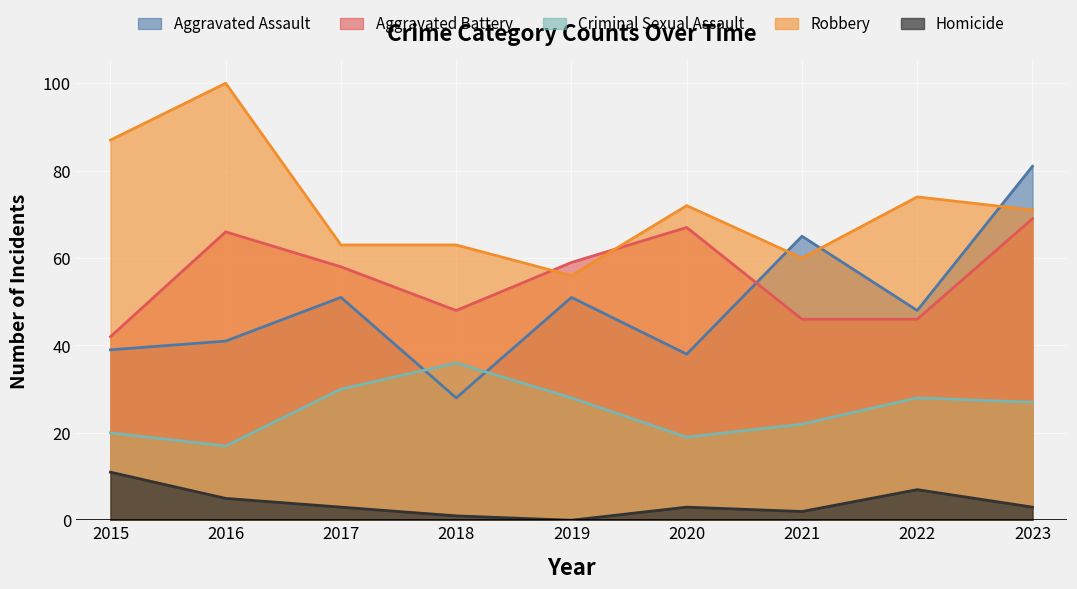

True or false: Robbery has a value of 22 at 2017.

False